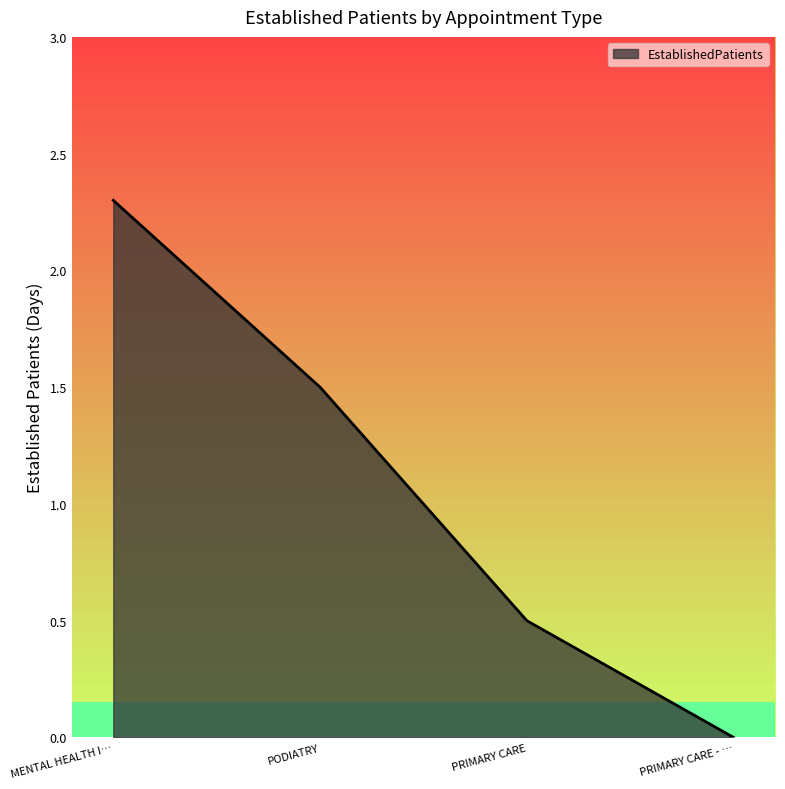

What position from the left is PRIMARY CARE?

3